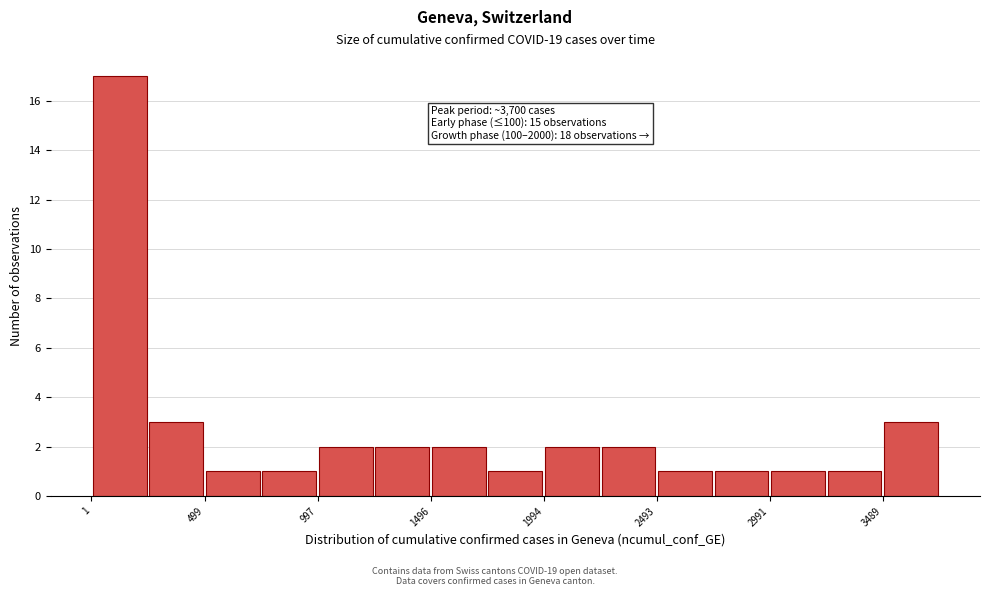

Which range on the x-axis has the tallest bar?

0 to 250